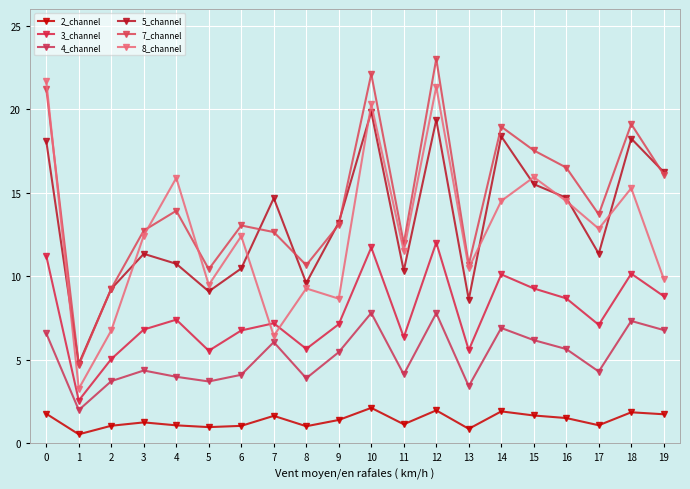

How many intersections are there between 7_channel and 5_channel?

7